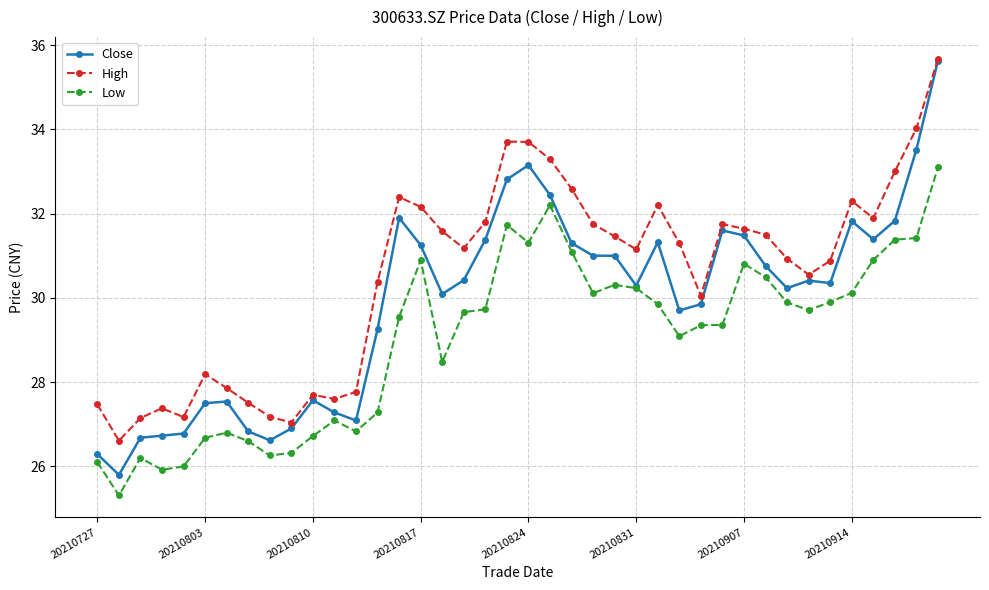

What is the value of the Low point at the 12th from the left?

27.1